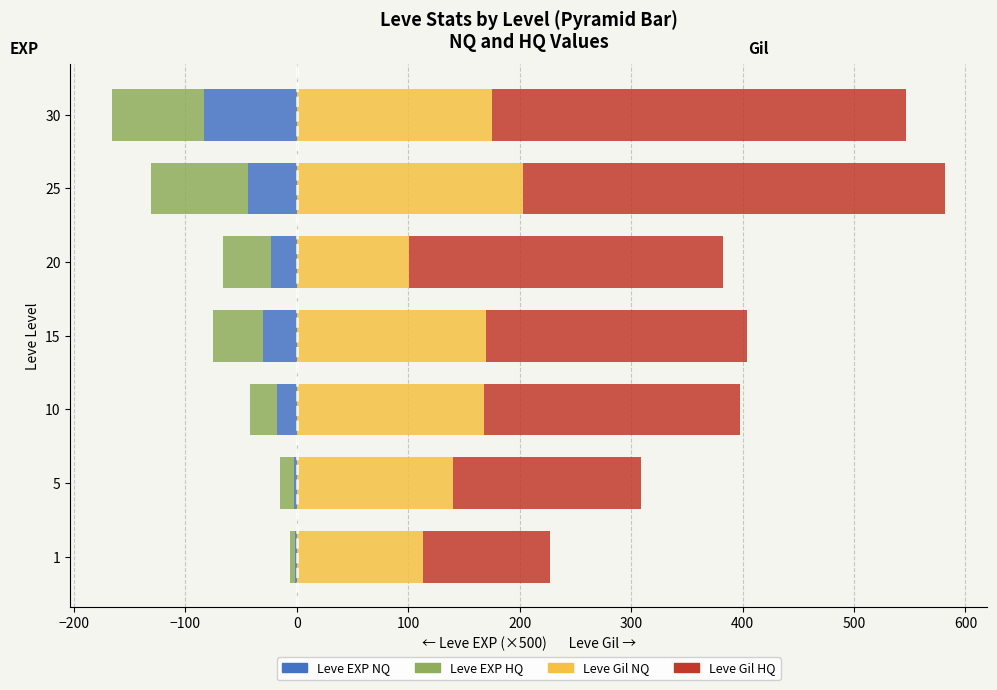

Count the number of data series in this chart.

4